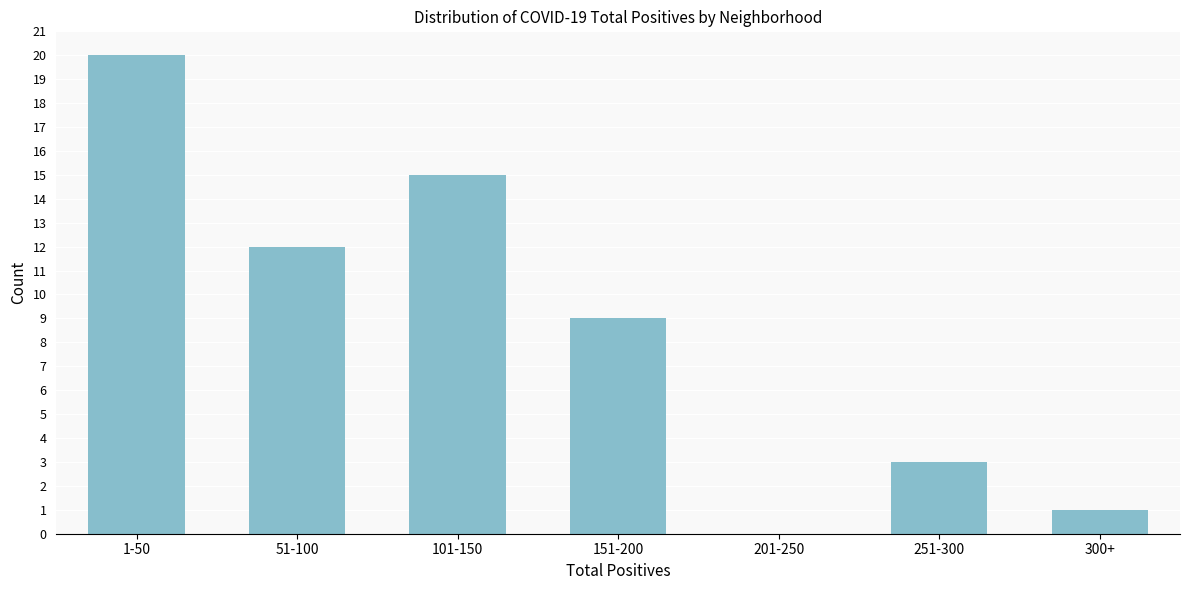

Reading left to right, list all the values displayed in this chart.

1-50=20	51-100=12	101-150=15	151-200=9	201-250=0	251-300=3	300+=1